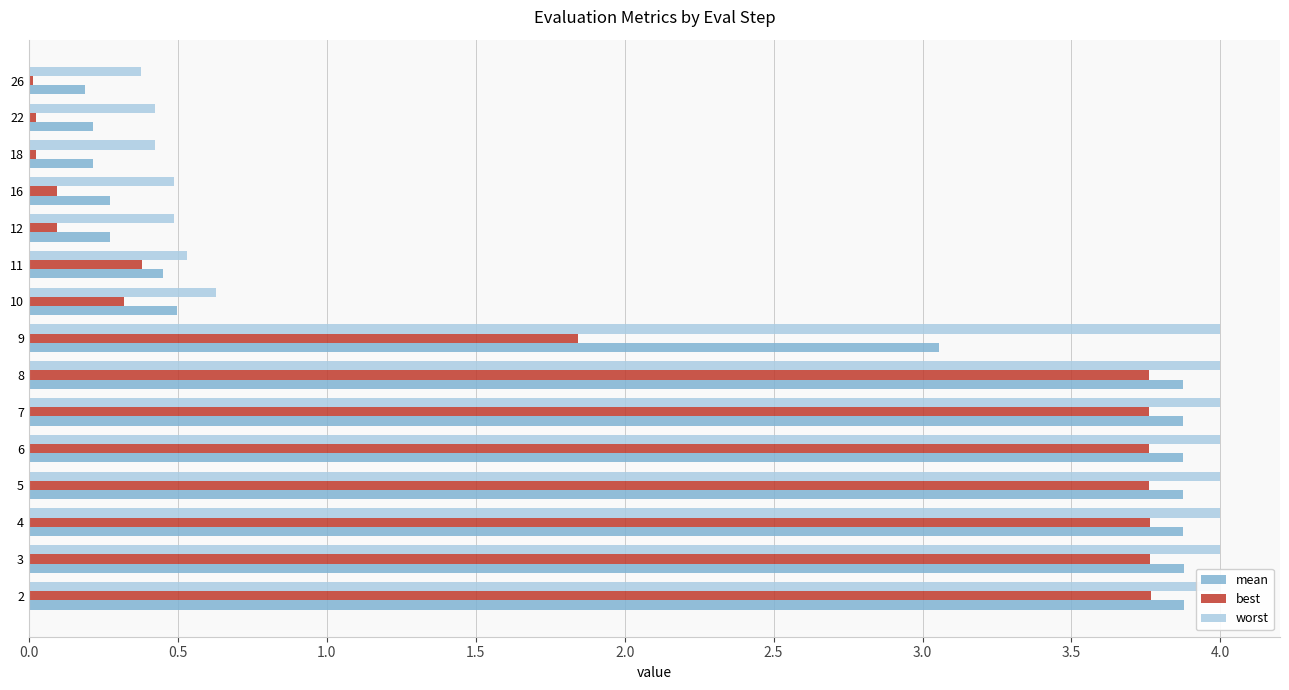

Which series has the largest total across all categories?

worst